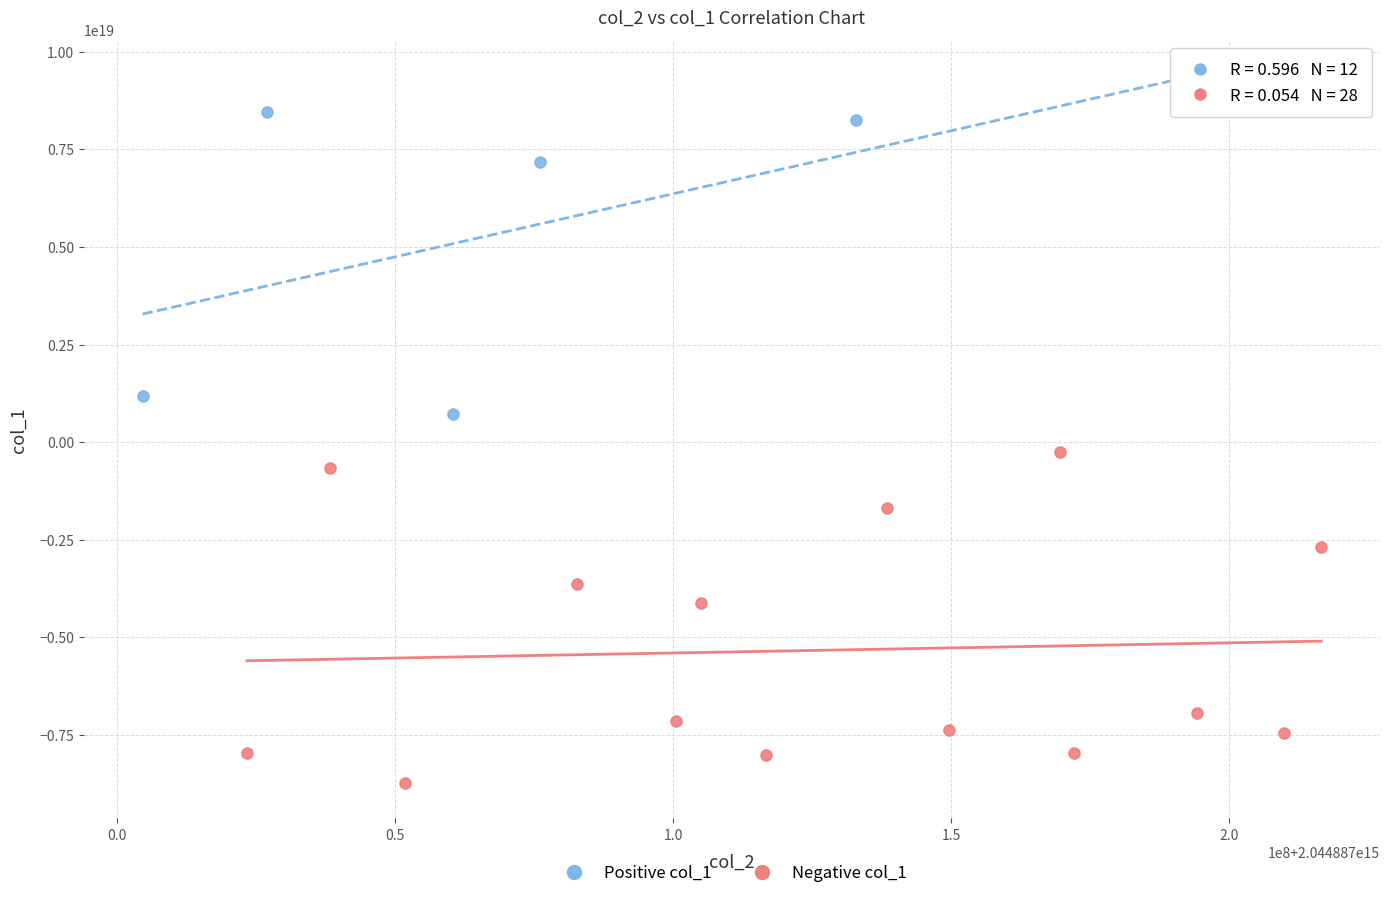

Which series contains the highest Y value?

Positive col_1